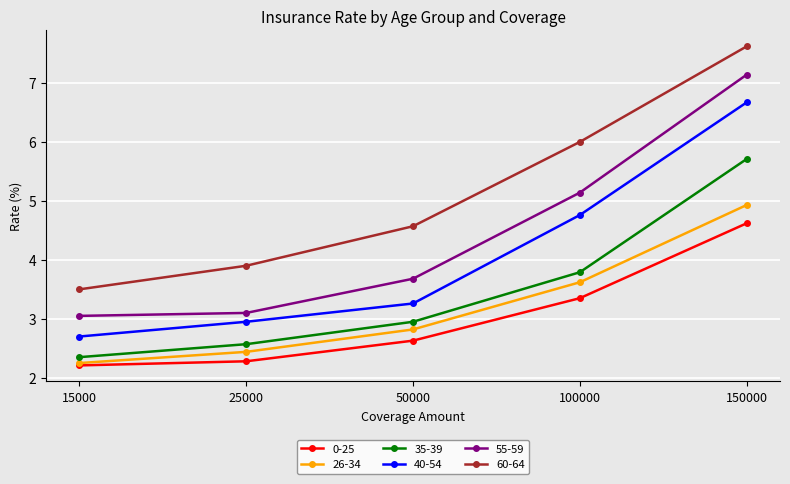

What is the value of the 35-39 point at the 4th from the left?

3.8